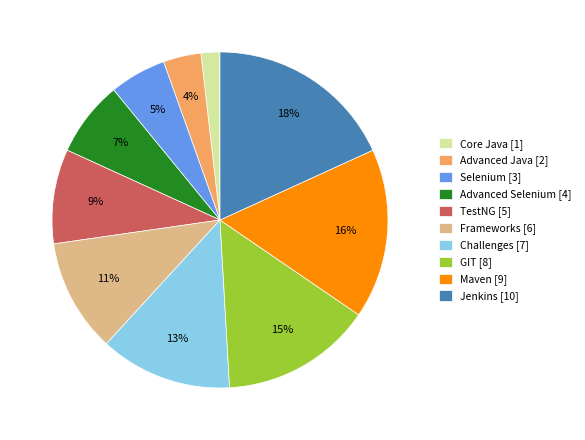

Count the number of slices in the pie.

10